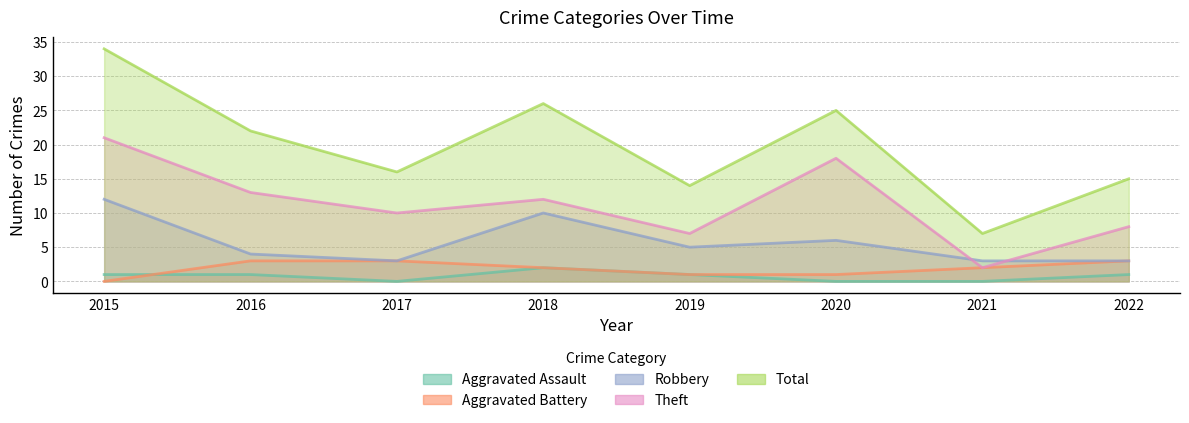

True or false: Aggravated Battery and Aggravated Assault intersect in this chart.

True